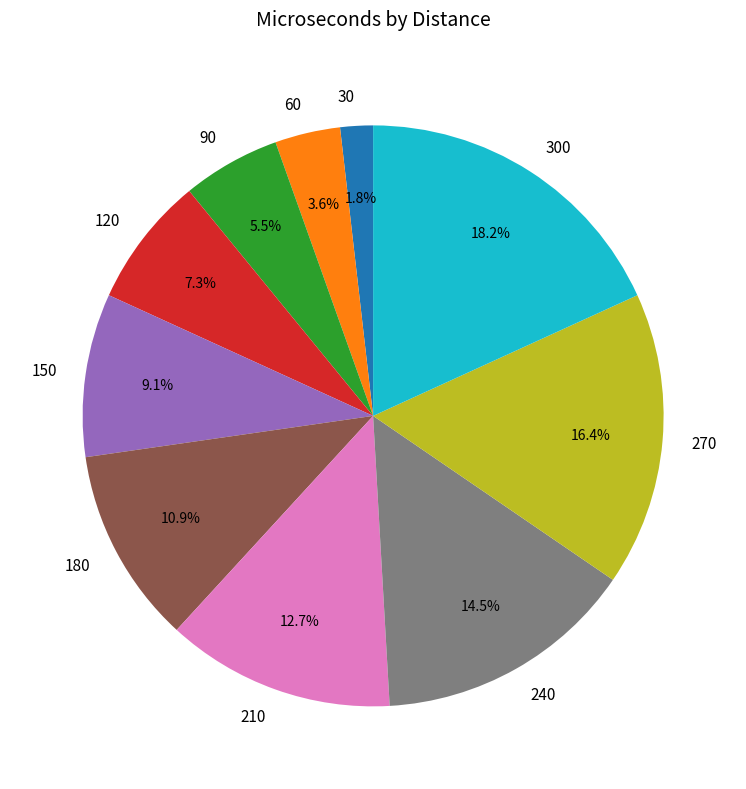

Count the number of slices in the pie.

10